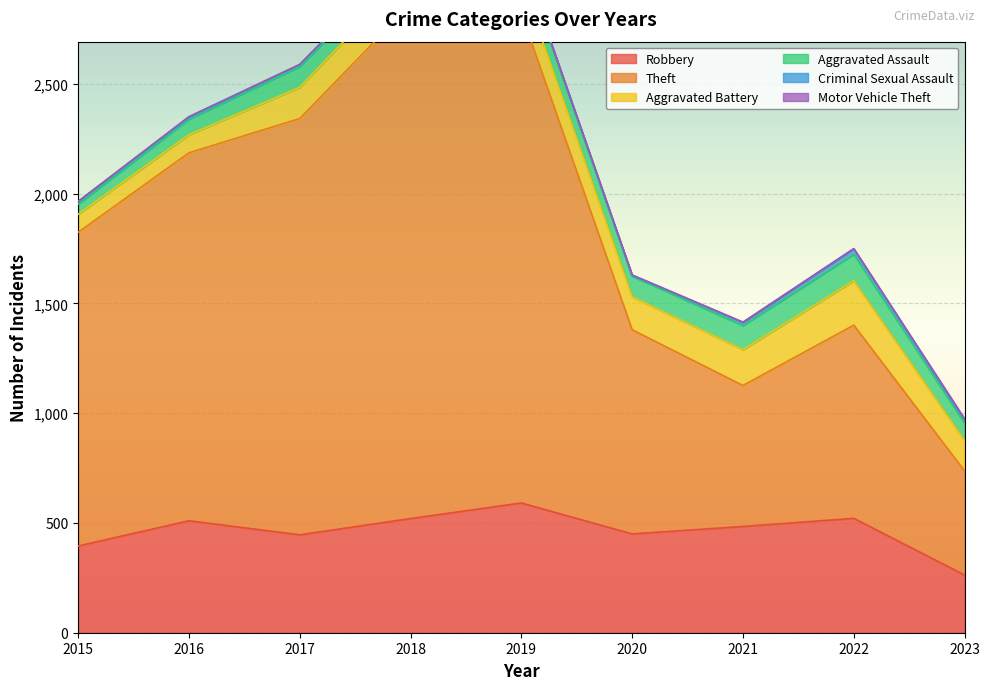

The value of Motor Vehicle Theft at 2015 is 2. True or false?

False